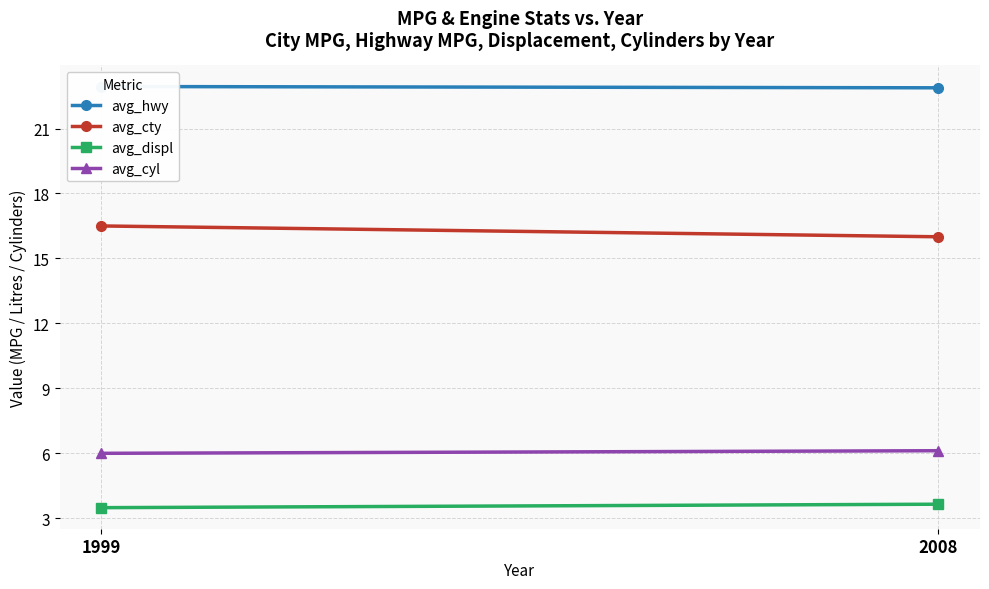

The value of avg_cyl at 1999 is 9.3. True or false?

False